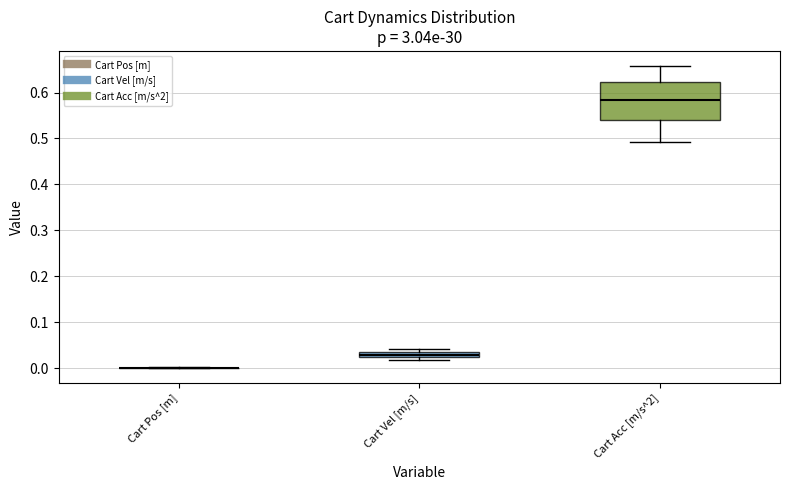

Which box is the tallest, from its lower edge to its upper edge?

Cart Acc [m/s^2]